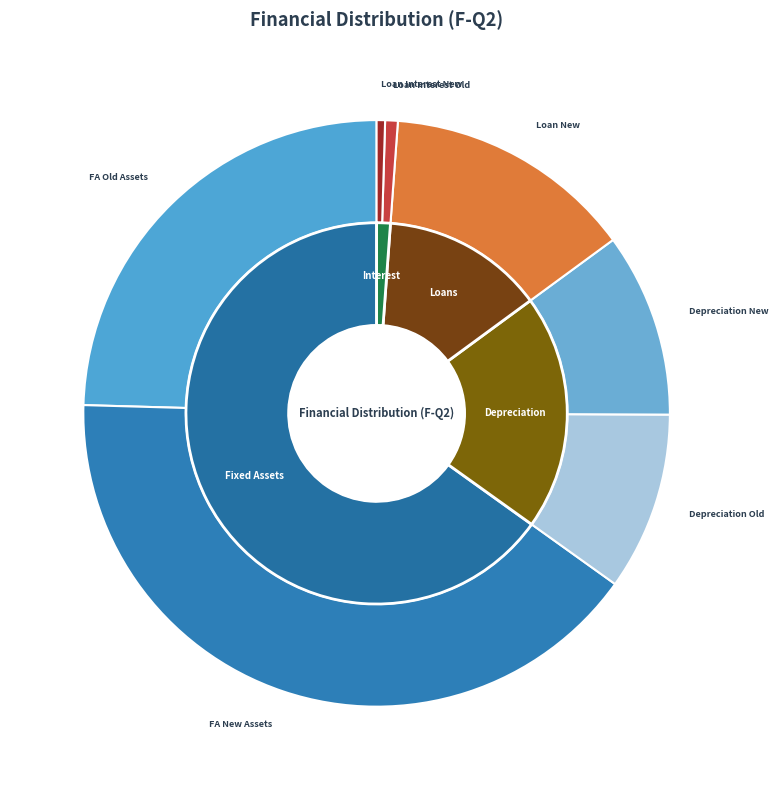

To the nearest percent, what is the difference between the Loan Interest Old and Depreciation Old slice percentages?

9%